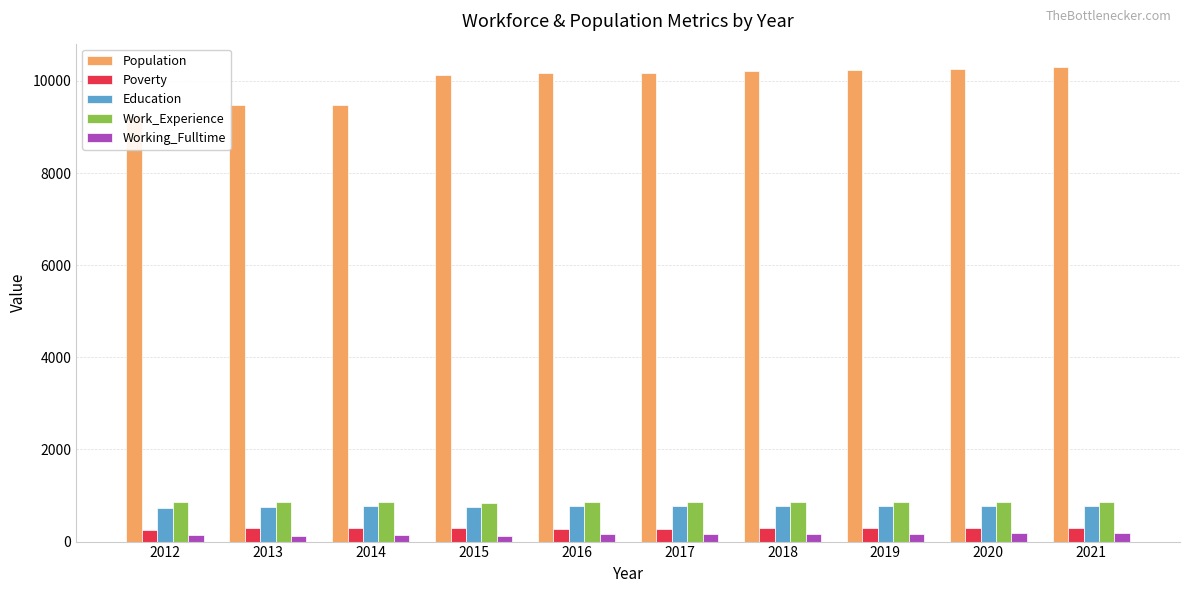

Which series has the widest spread of values?

Population